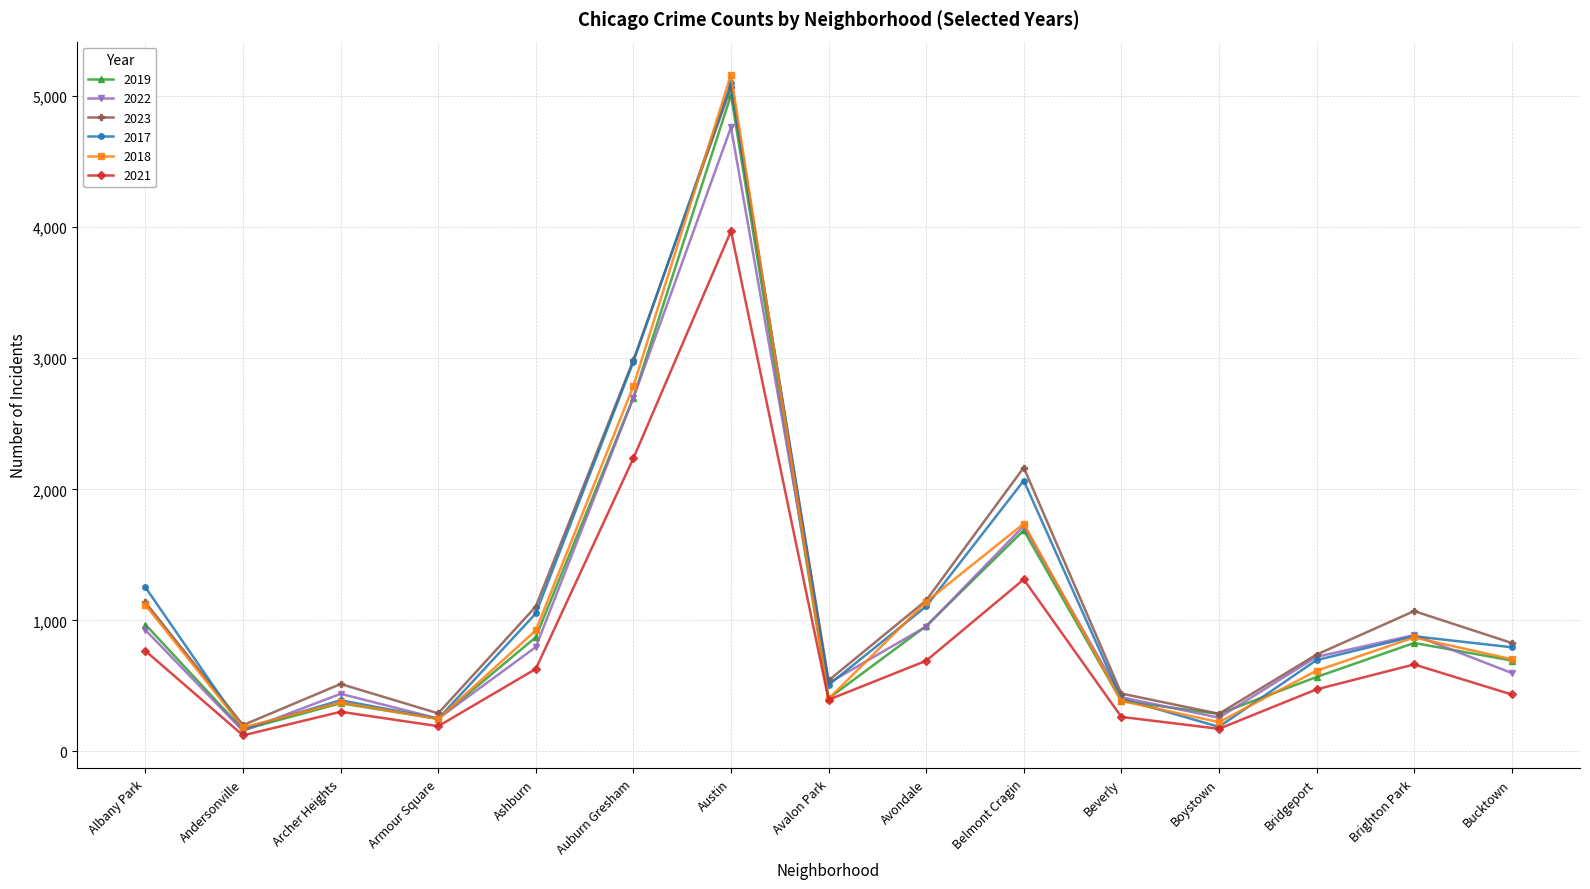

The 2019 series shows 2700 at Auburn Gresham. True or false?

True